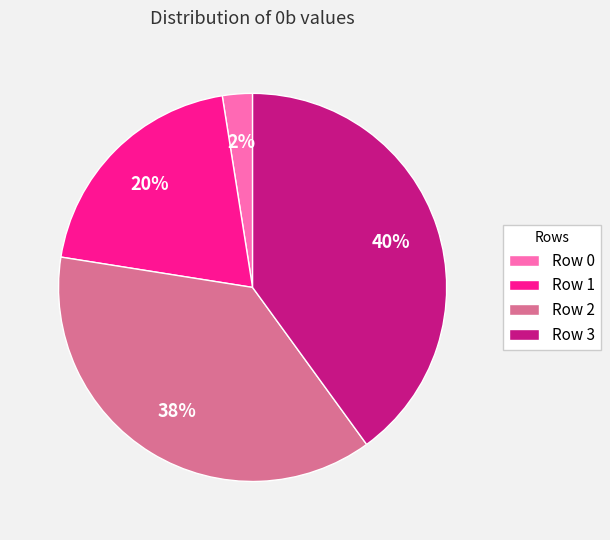

How many slices are in this pie chart?

4